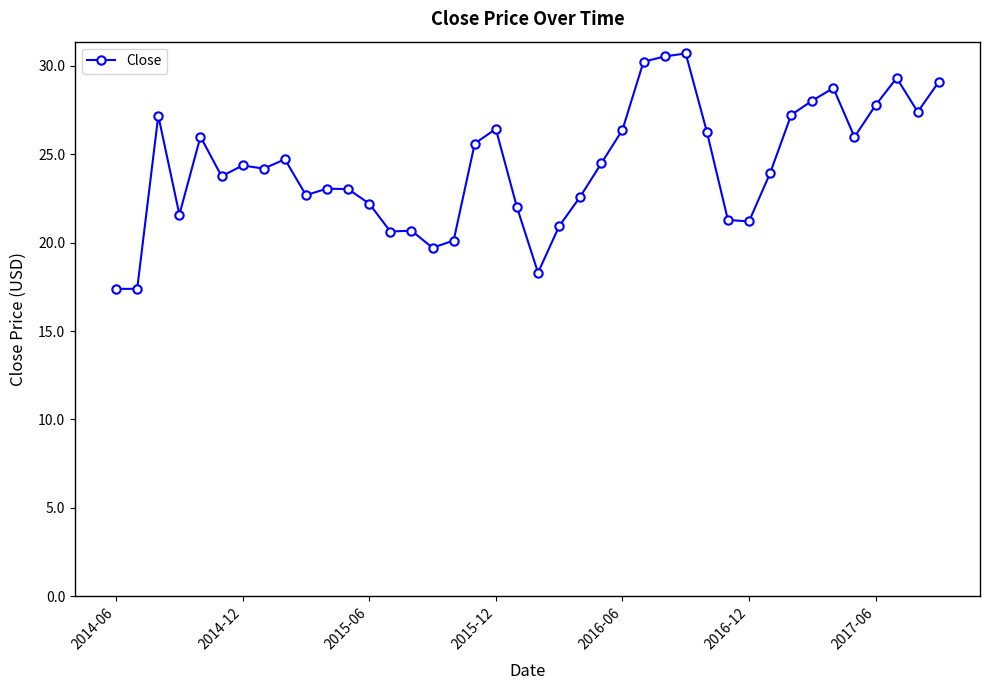

What is the value of the 25th point from the left?

26.4